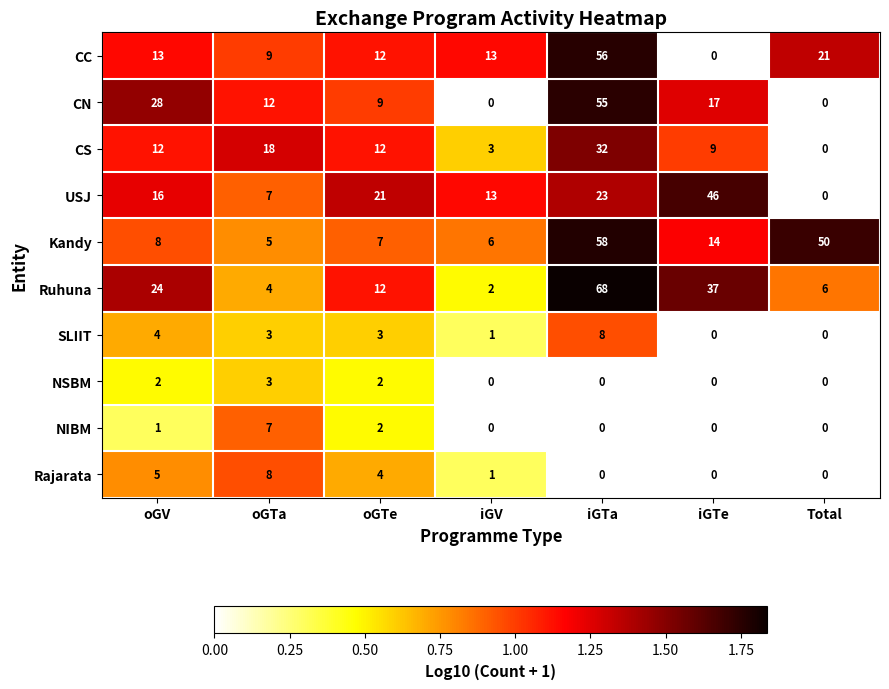

What is the spread (max minus min) of values at oGV?

27